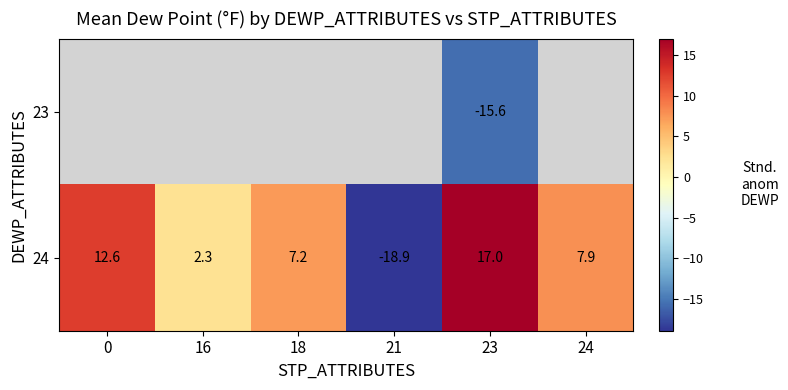

At 23, list the series in order from largest to smallest.

24, 23